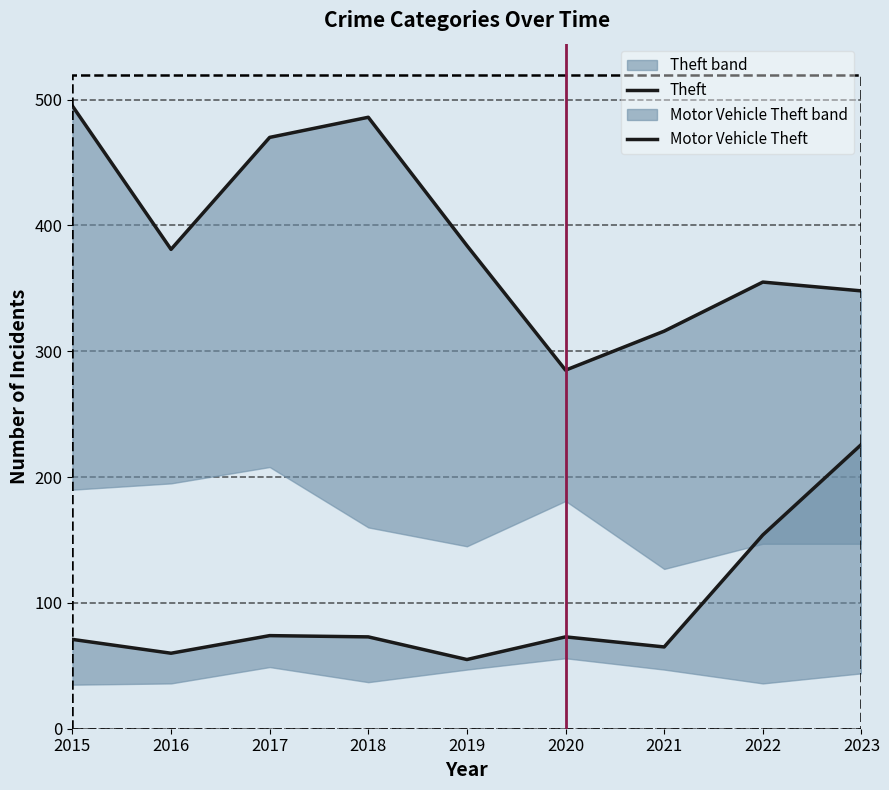

What is the total value across all series at 2016?

441